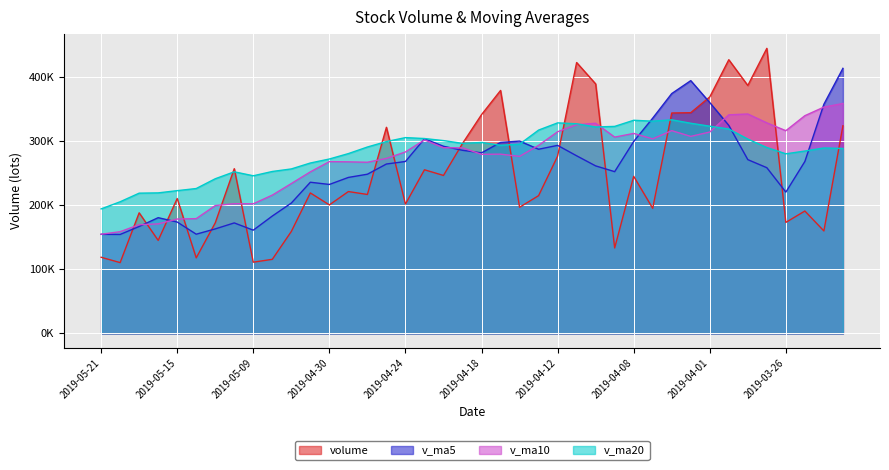

What is the average value of the v_ma10 series?

272751.2